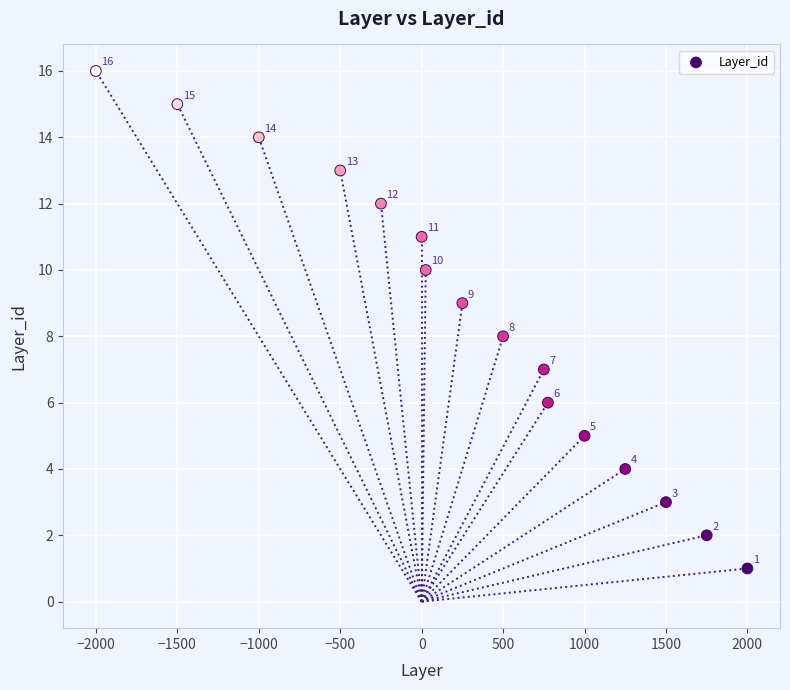

What Y value in the scatter plot is closest to 8?

8